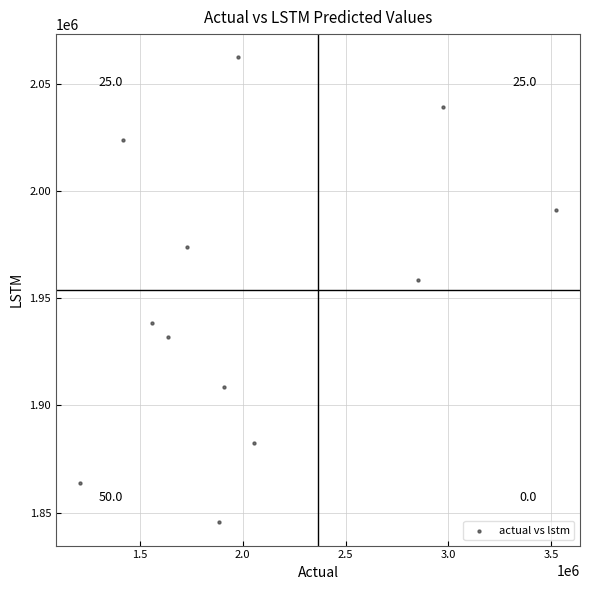

What Y value in the scatter plot is closest to 1953888?

1958616.5